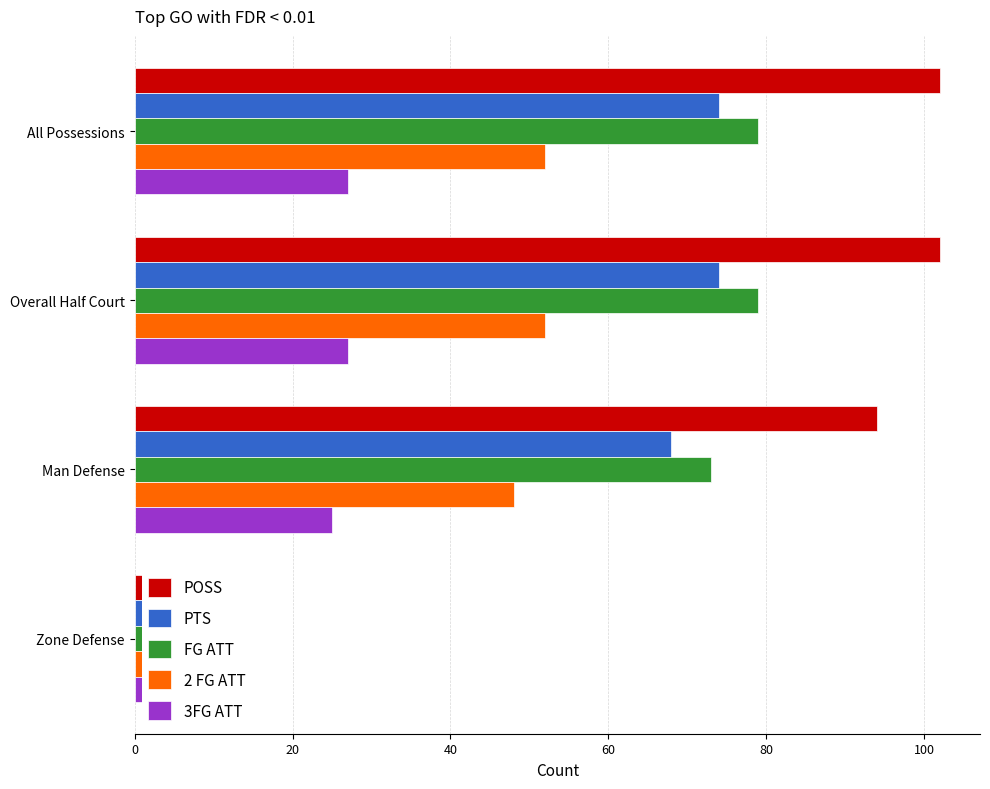

How many categories are shown in the chart?

4